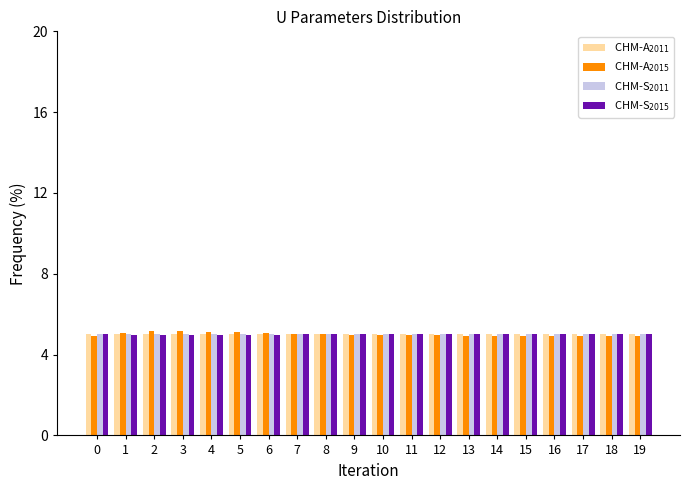

What is the total value across all series at 12?

20.0